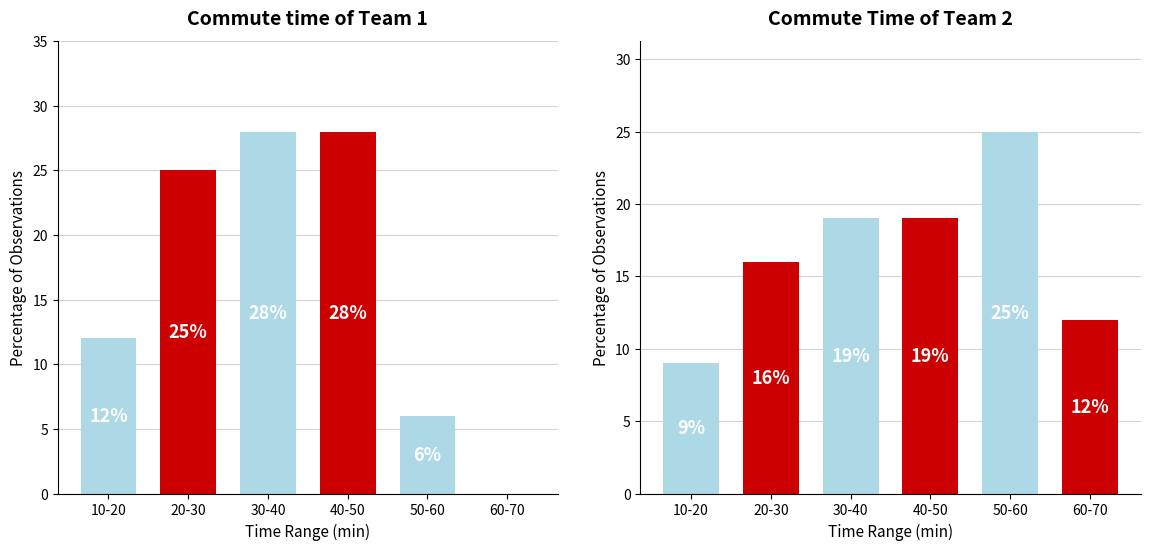

How many positive values does the Commute time of Team 1 series have?

5